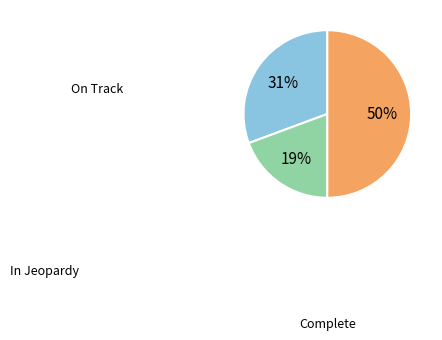

To the nearest percent, what is the average slice percentage?

33%